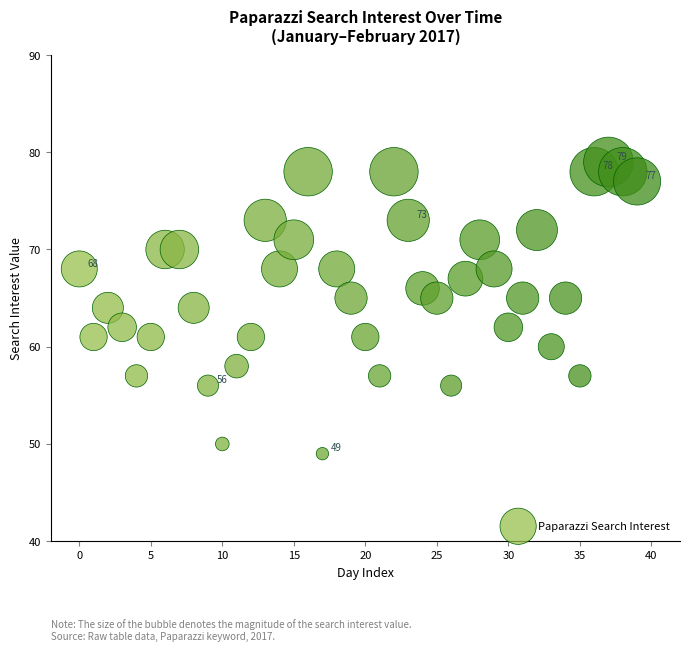

Count the number of points in this scatter plot.

40